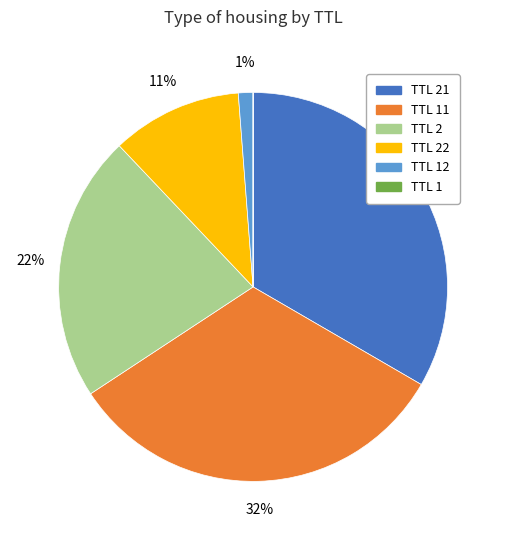

What percentage is the TTL 22 slice, to the nearest percent?

11%